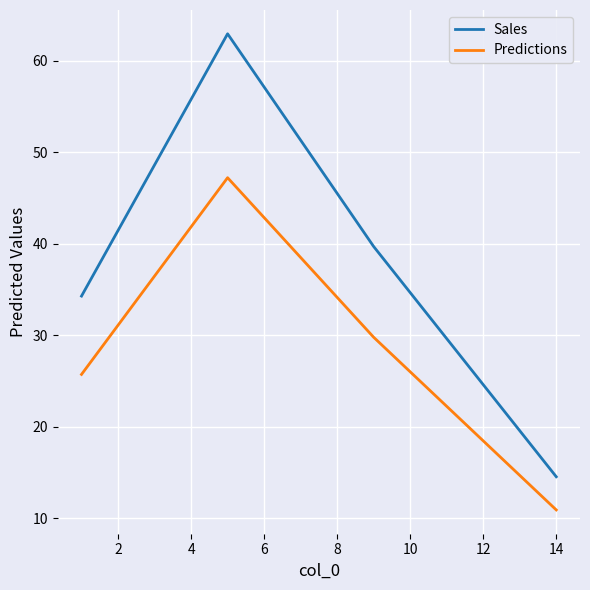

Which series has the widest spread of values?

Sales